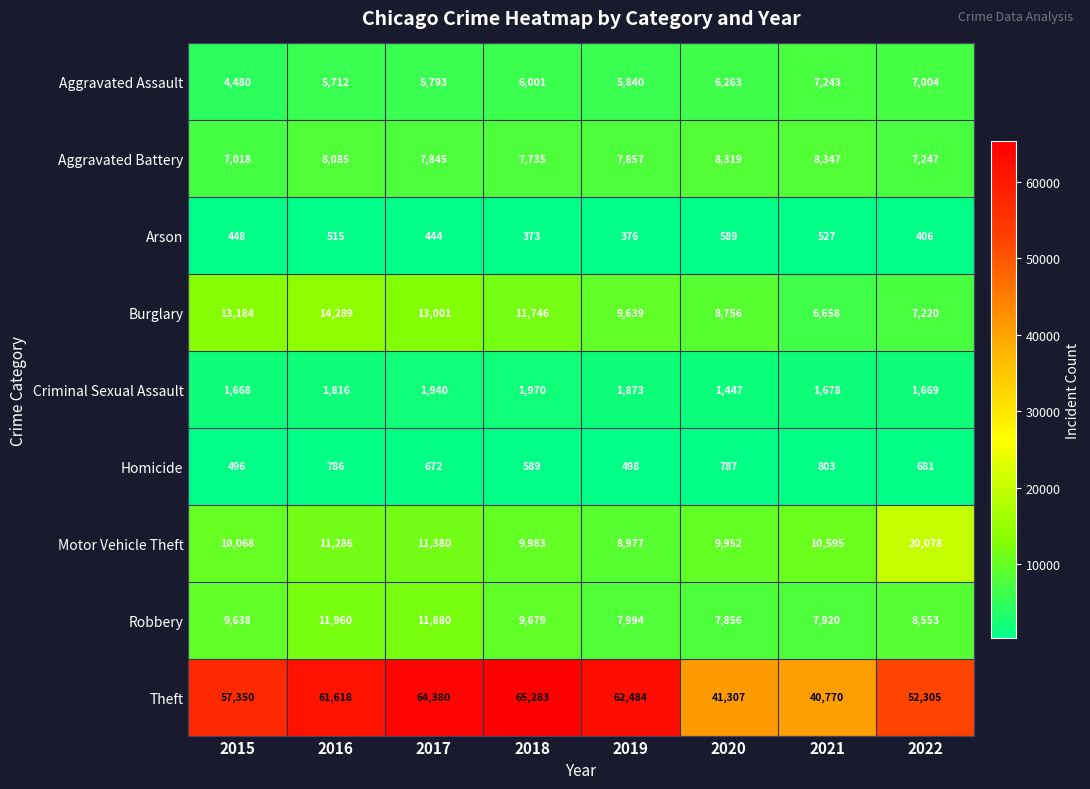

The value of Homicide at 2021 is 803. True or false?

True